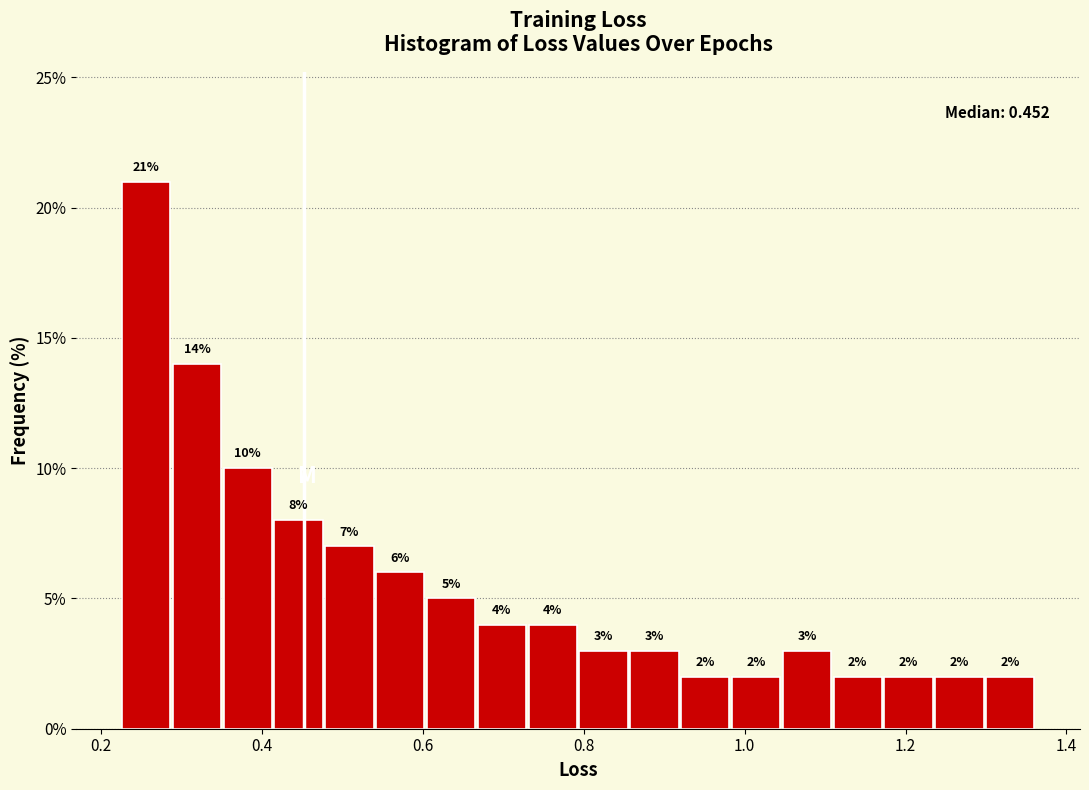

Read against the x-axis, roughly where is the centre of the tallest bar?

0.26